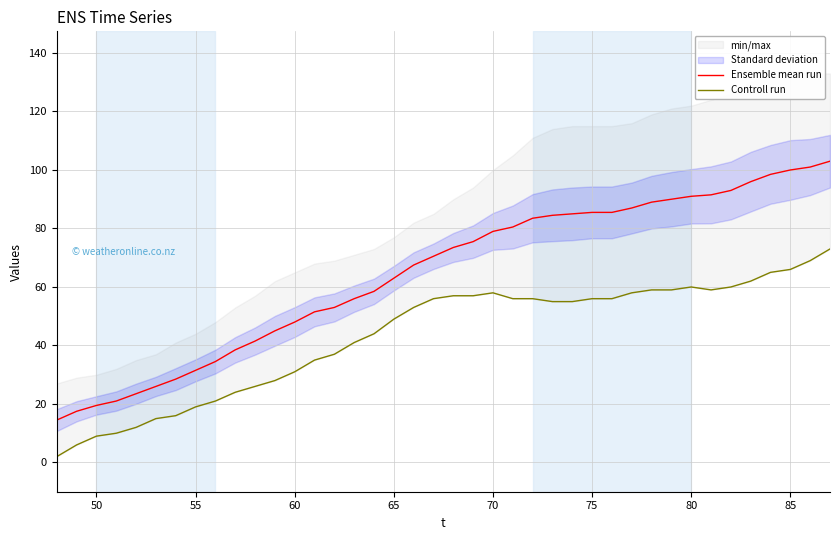

What is the minimum value for Ensemble mean run?

14.5